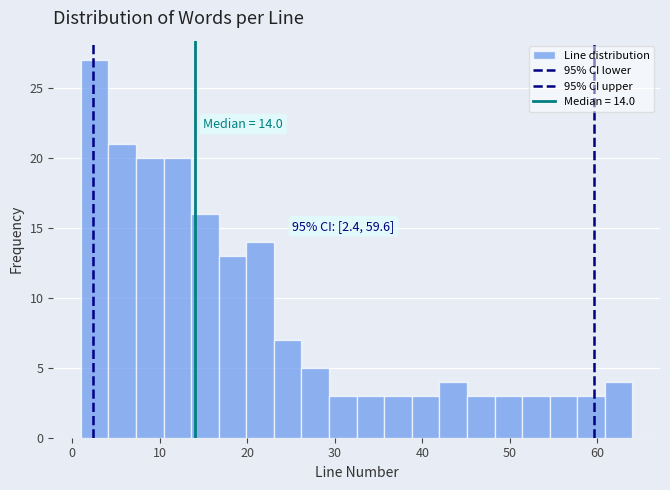

Around what value on the x-axis is the tallest bar? Give the approximate position of its centre, as read against the axis.

3